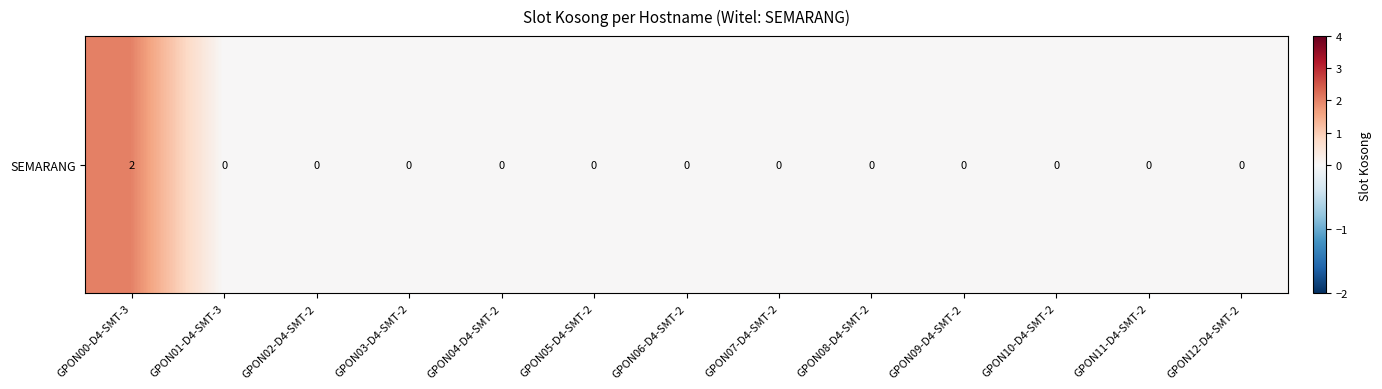

Rank the categories by value from highest to lowest.

GPON00-D4-SMT-3, GPON01-D4-SMT-3, GPON02-D4-SMT-2, GPON03-D4-SMT-2, GPON04-D4-SMT-2, GPON05-D4-SMT-2, GPON06-D4-SMT-2, GPON07-D4-SMT-2, GPON08-D4-SMT-2, GPON09-D4-SMT-2, GPON10-D4-SMT-2, GPON11-D4-SMT-2, GPON12-D4-SMT-2